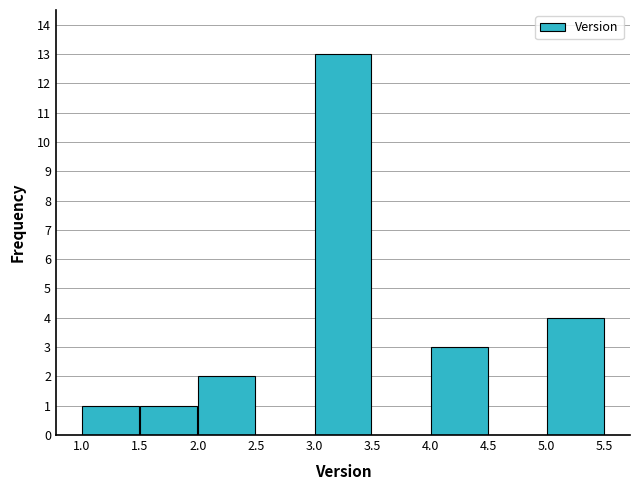

Reading left to right, list every bar in this chart as the range it spans on the x-axis followed by its height. The values are not printed on the chart, so give them approximately, as read against the axis.

1.0 to 1.5: 1
1.5 to 2.0: 1
2.0 to 2.5: 2
2.5 to 3.0: 0
3.0 to 3.5: 13
3.5 to 4.0: 0
4.0 to 4.5: 3
4.5 to 5.0: 0
5.0 to 5.5: 4